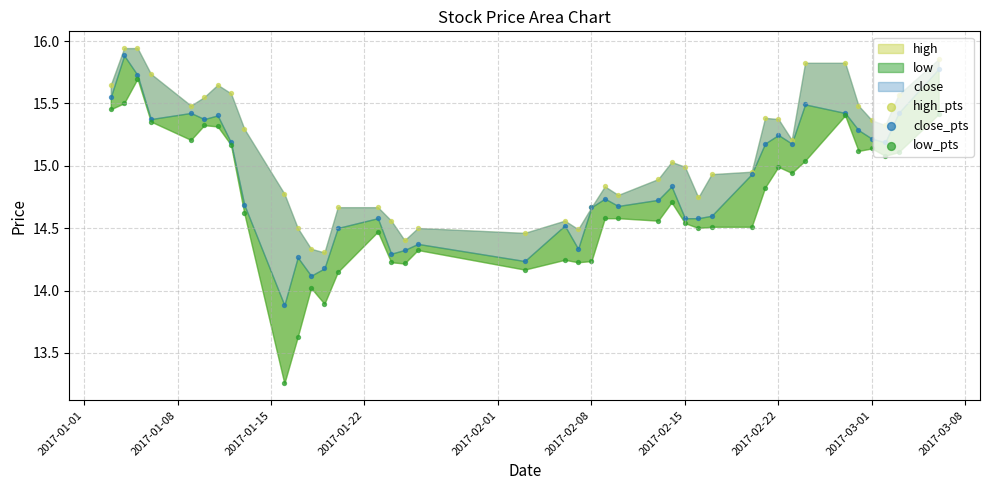

Which series contains the highest Y value?

high_pts